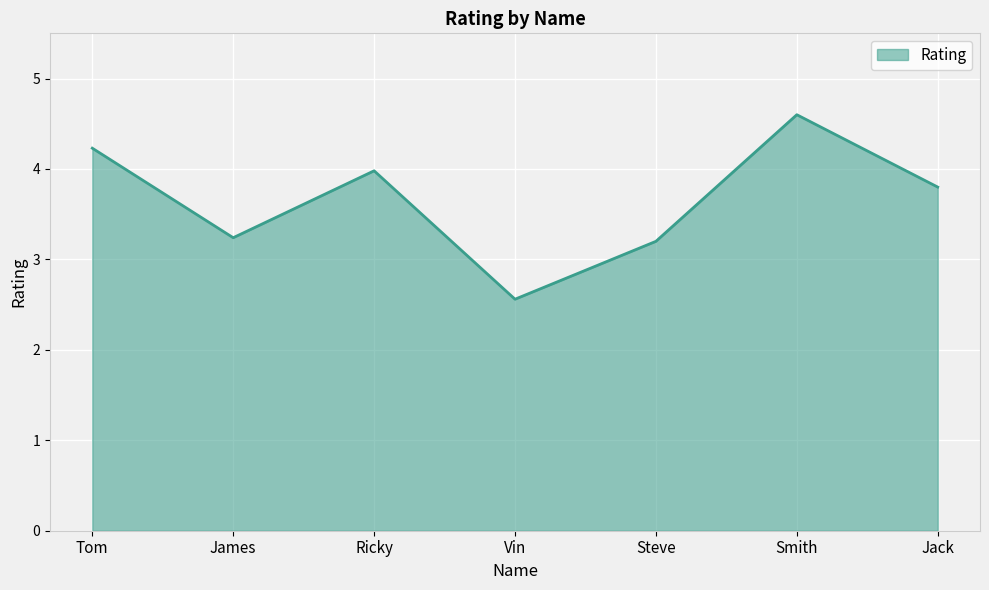

What is the sum of all values?

25.6